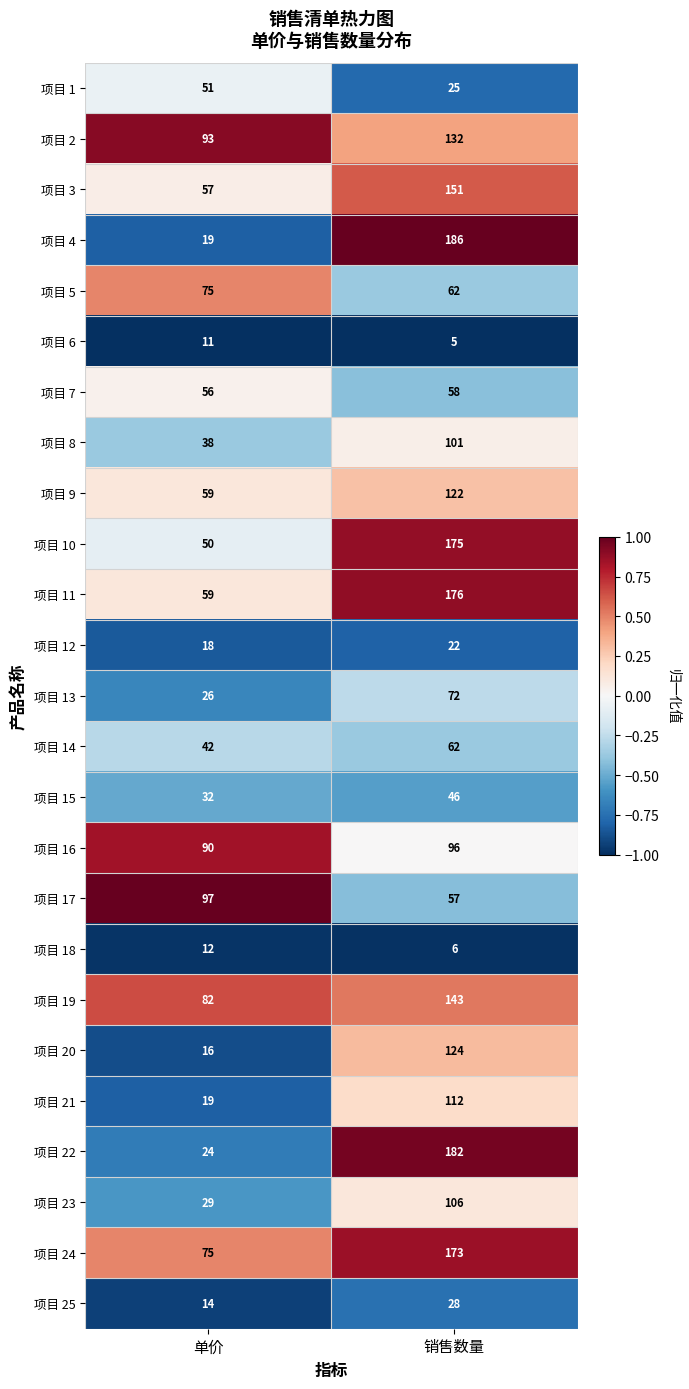

List the series in order of their peak value, lowest first.

项目 6, 项目 18, 项目 12, 项目 25, 项目 15, 项目 1, 项目 7, 项目 14, 项目 13, 项目 5, 项目 16, 项目 17, 项目 8, 项目 23, 项目 21, 项目 9, 项目 20, 项目 2, 项目 19, 项目 3, 项目 24, 项目 10, 项目 11, 项目 22, 项目 4